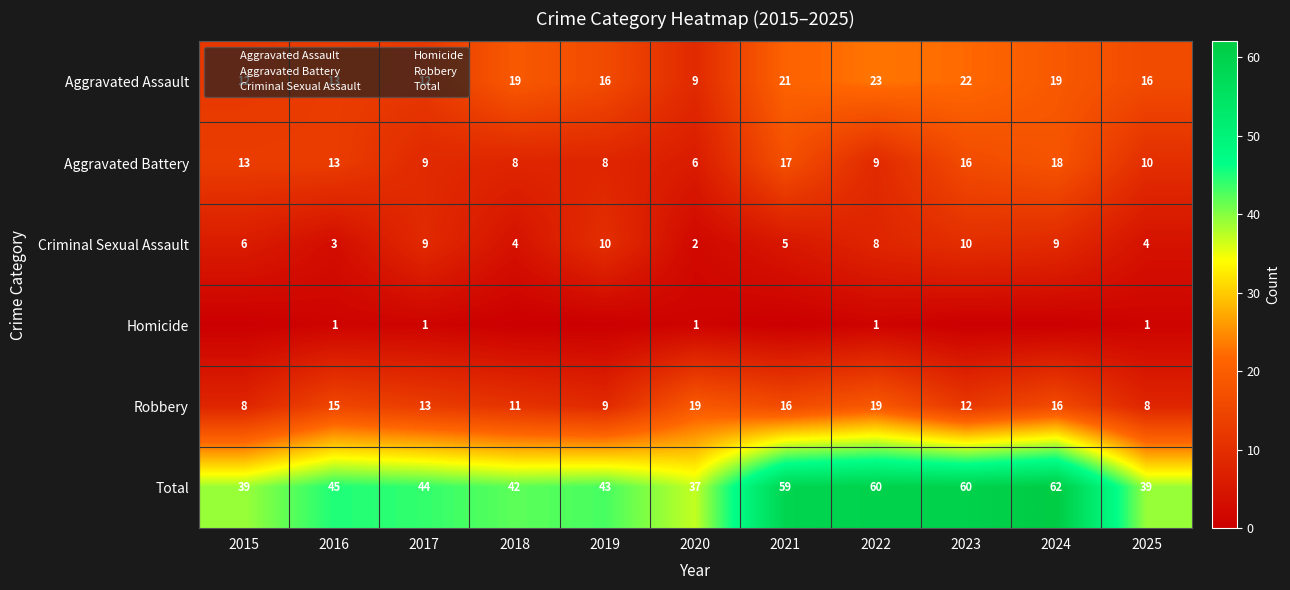

At which label does Total first exceed 44?

2016